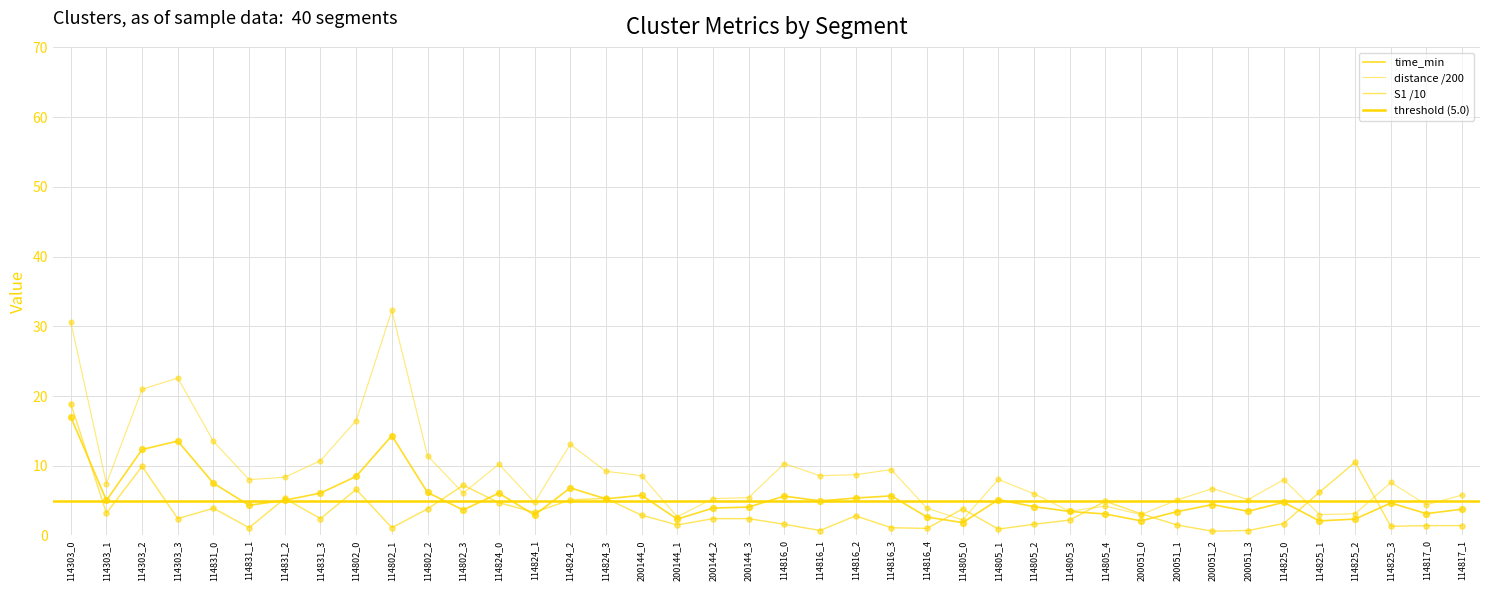

Which series reaches the maximum Y coordinate?

distance